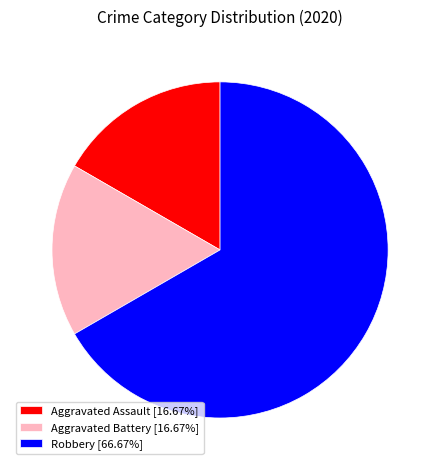

Approximately how many times larger is the value at Aggravated Battery [16.67%] compared to Aggravated Assault [16.67%]?

1.0